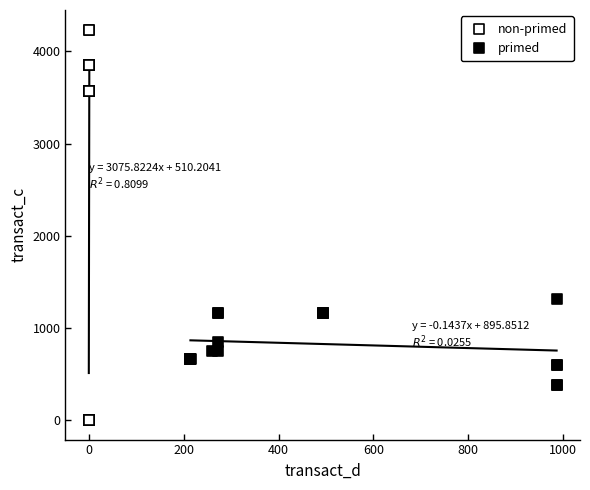

Which series has the widest spread of Y values?

non-primed